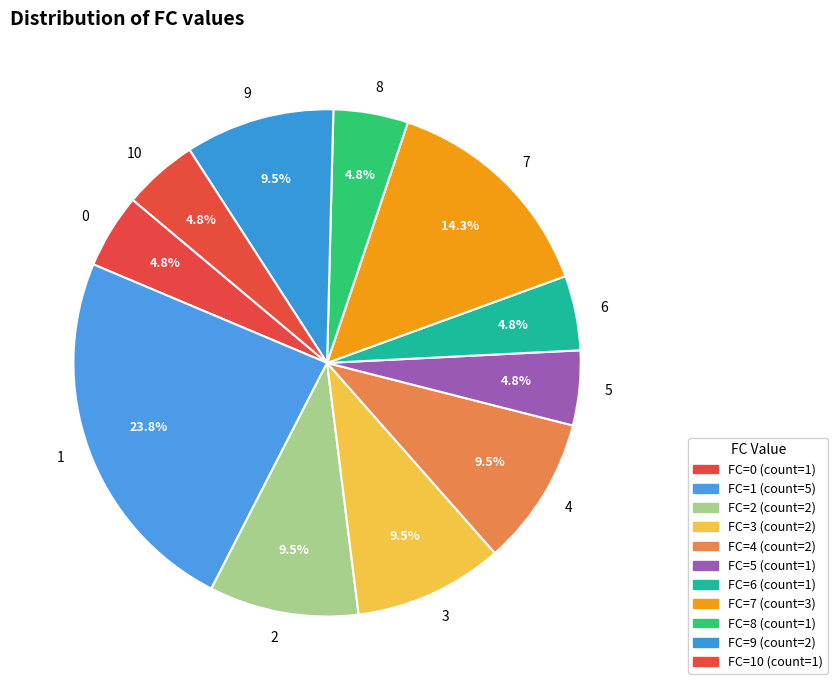

Count the number of slices in the pie.

11